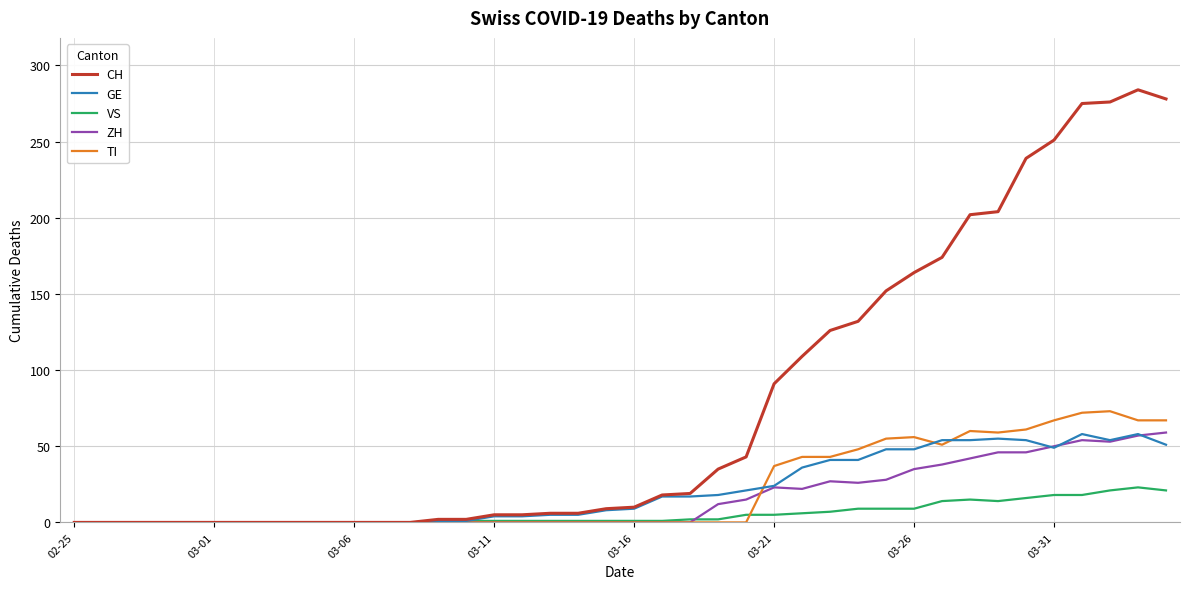

Which series has the largest range (max minus min)?

CH